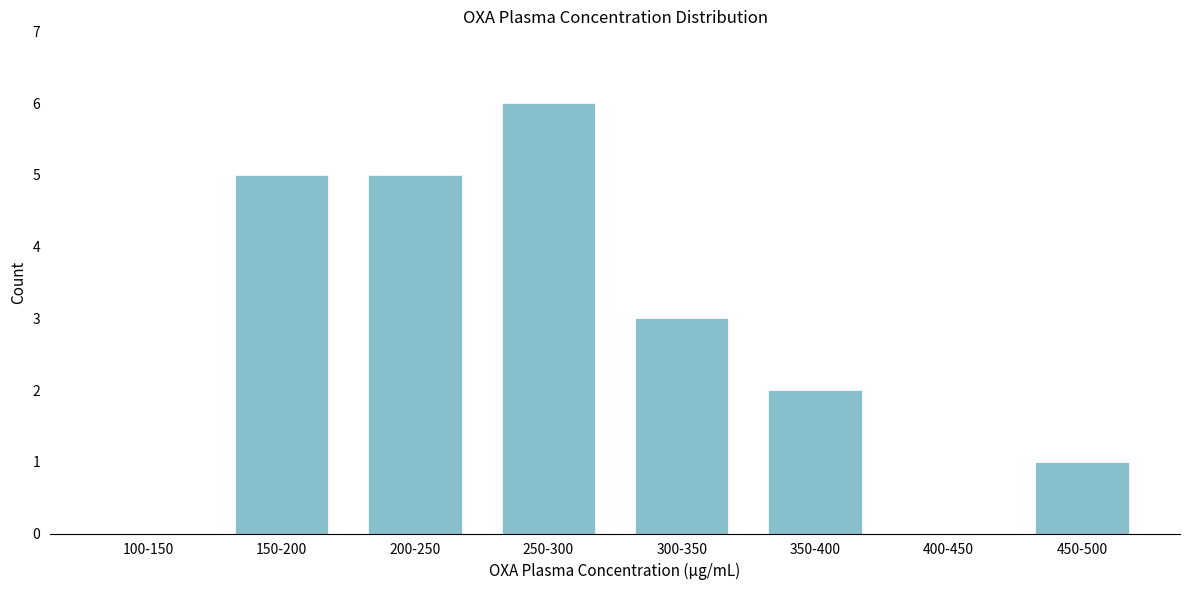

Reading left to right, transcribe all the data shown in this chart.

100-150=0	150-200=5	200-250=5	250-300=6	300-350=3	350-400=2	400-450=0	450-500=1